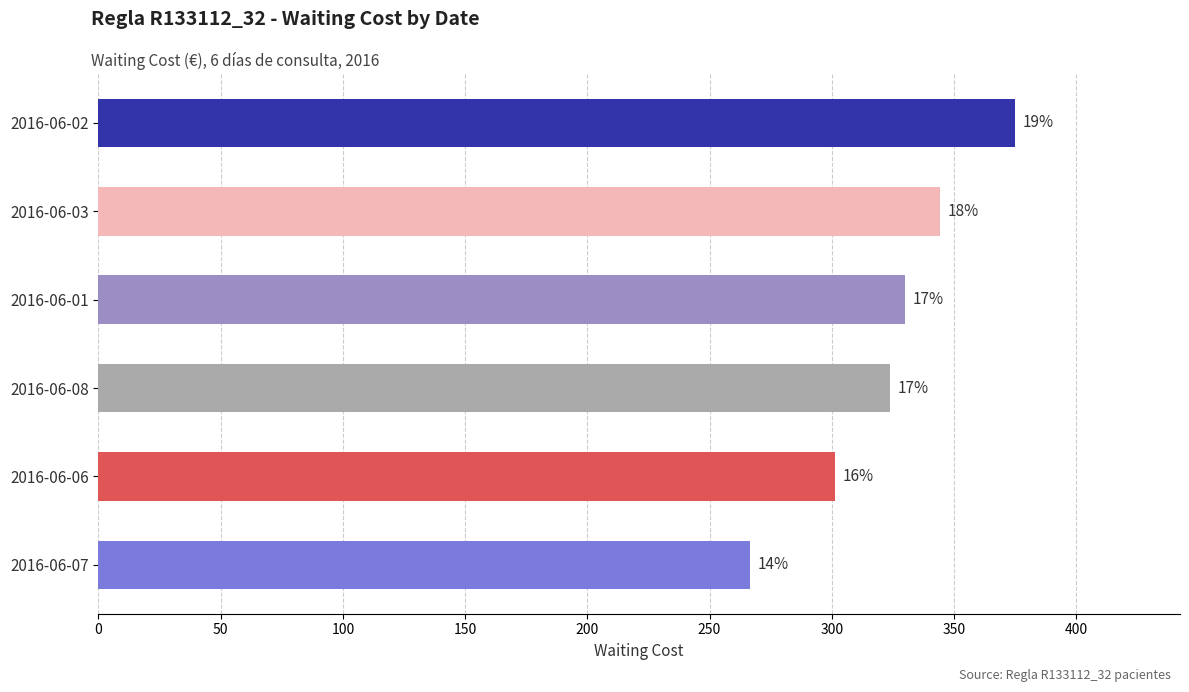

How many bars are there in total?

6